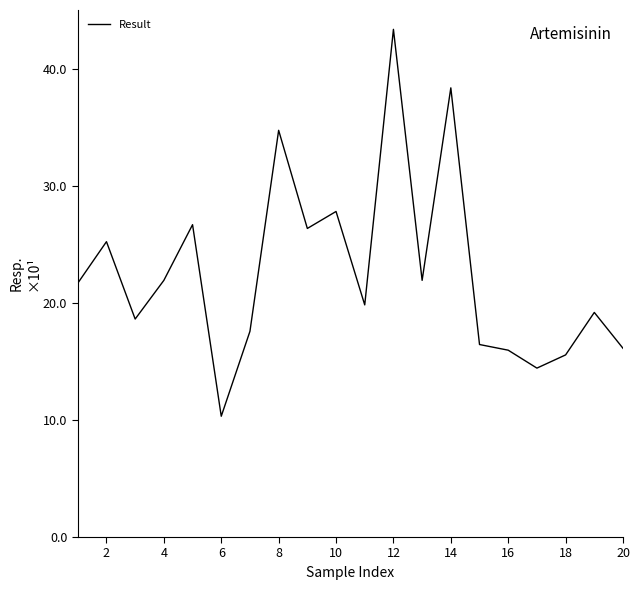

What is the difference between the maximum and minimum values?

33.0